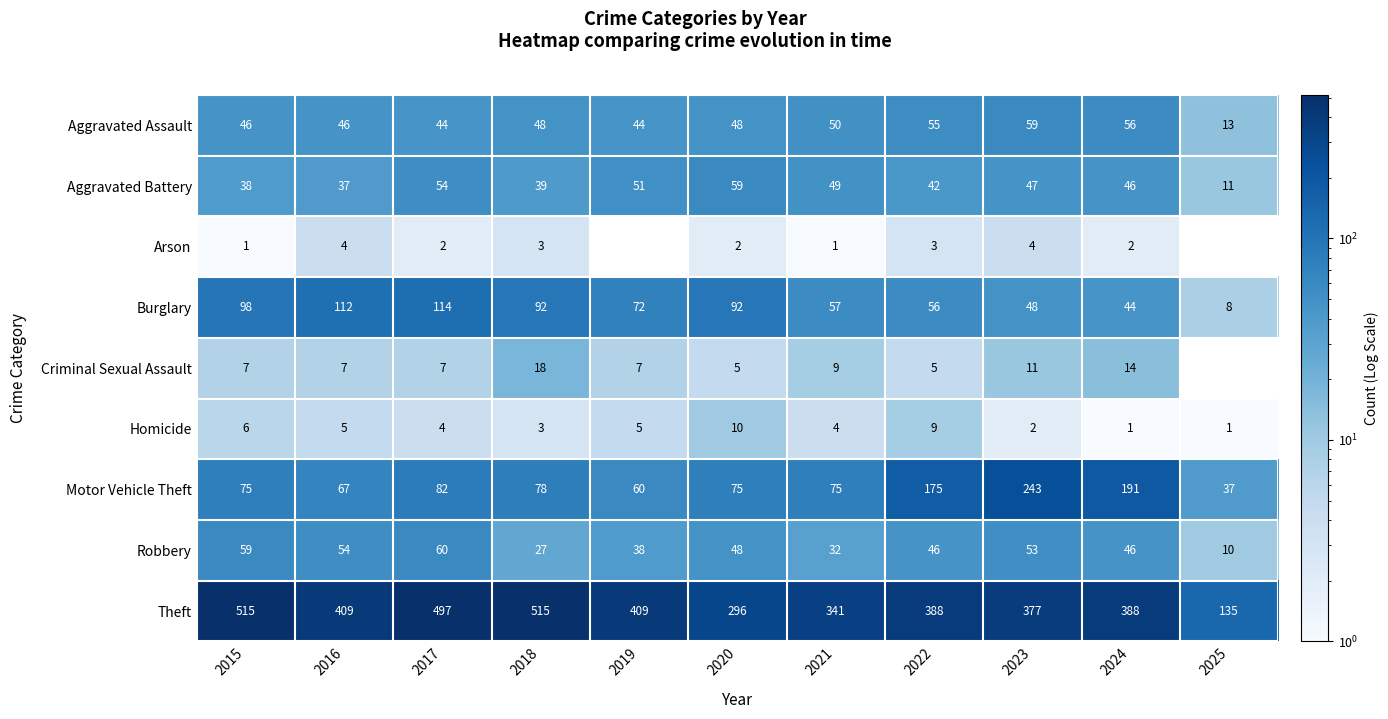

List the labels in order of Aggravated Battery value, smallest first.

2025, 2016, 2015, 2018, 2022, 2024, 2023, 2021, 2019, 2017, 2020